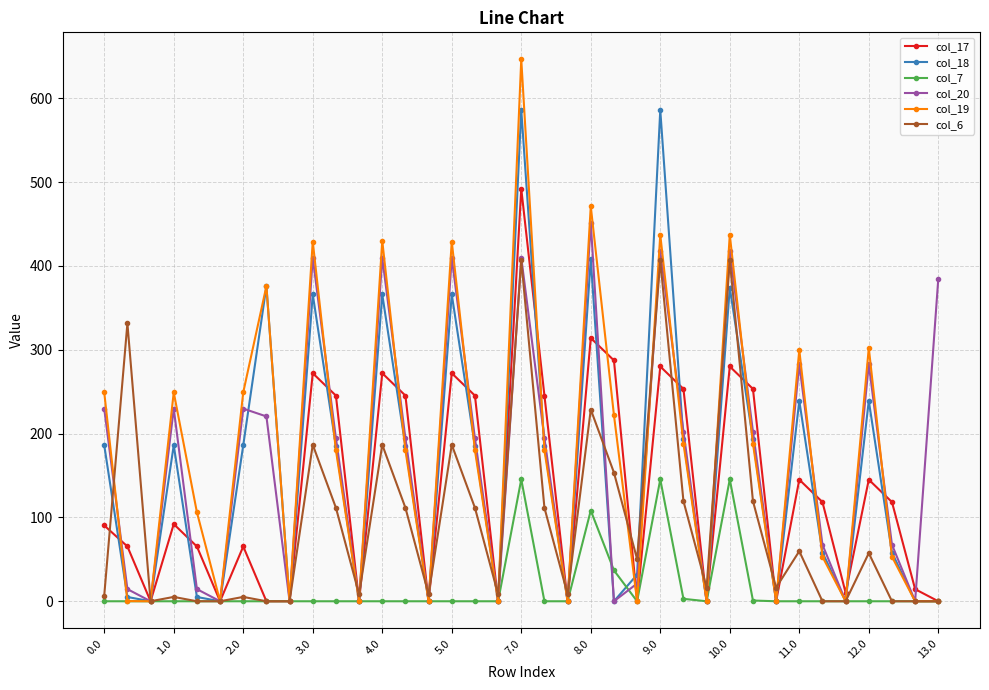

What are all the series names shown in the legend?

col_17, col_18, col_7, col_20, col_19, col_6